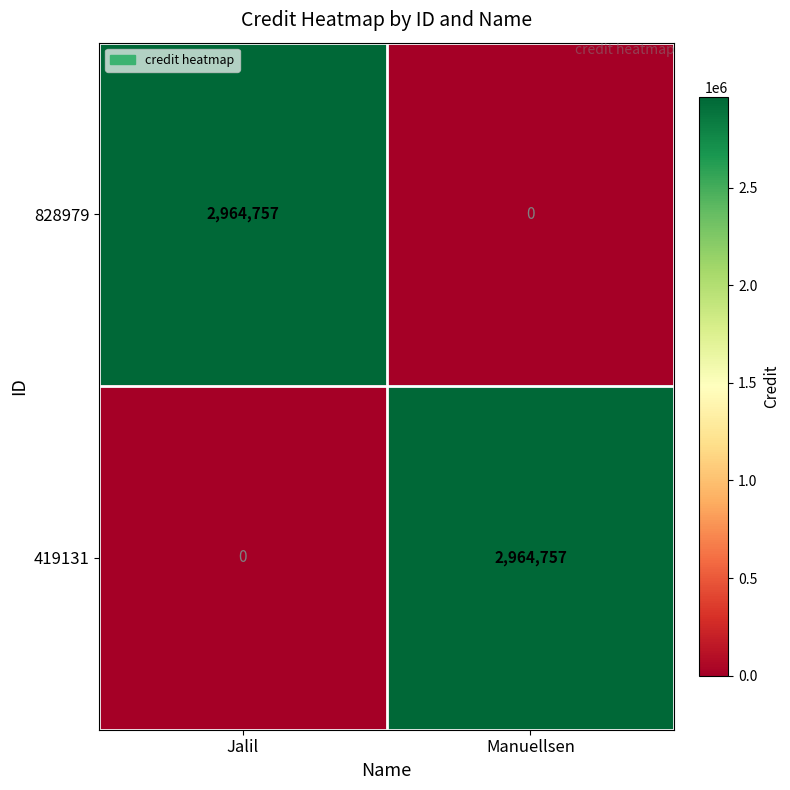

What is the spread (max minus min) of values at Manuellsen?

2964757